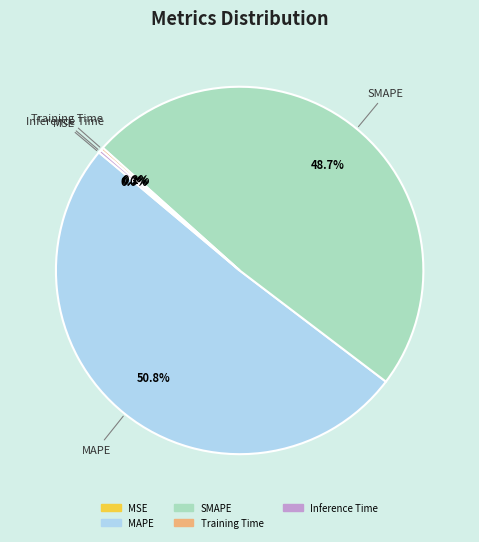

Between MAPE and SMAPE, which is larger?

MAPE